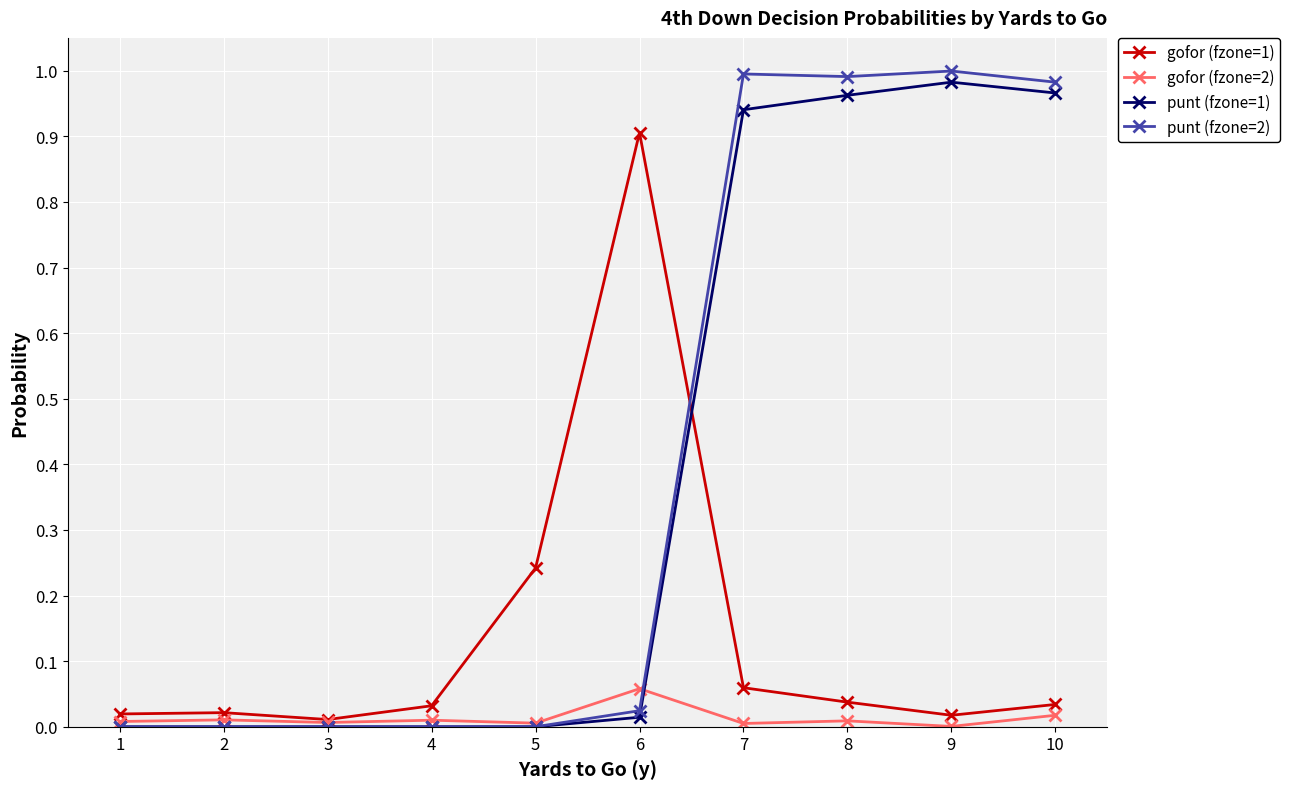

Which series has the widest spread of values?

punt (fzone=2)